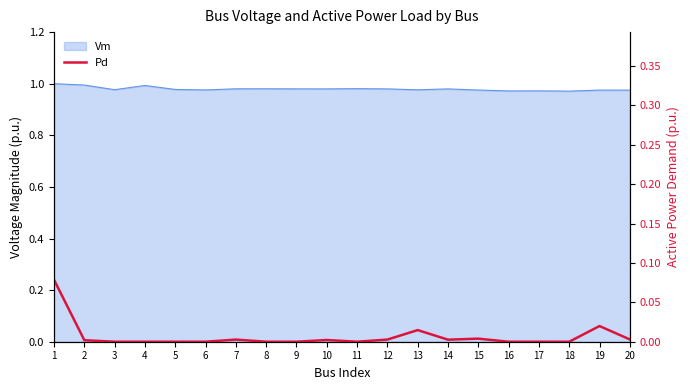

Reading left to right, list all the values displayed in this chart.

0.1	0.0	0.0	0.0	0.0	0.0	0.0	0.0	0.0	0.0	0.0	0.0	0.0	0.0	0.0	0.0	0.0	0.0	0.0	0.0